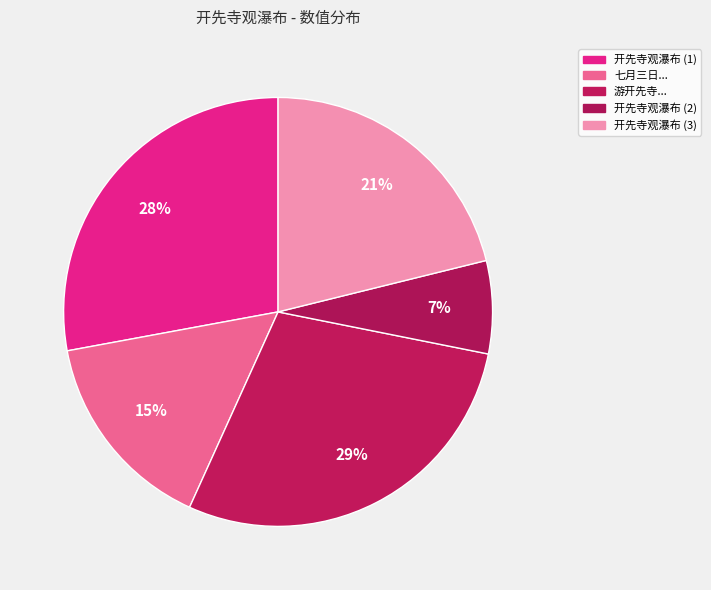

Count the number of slices in the pie.

5